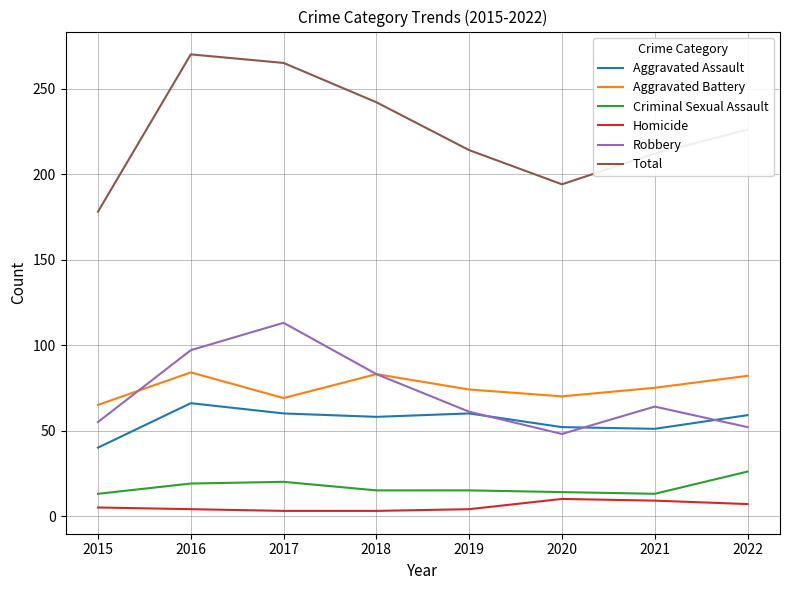

Where does the Robbery series first go above 64?

2016